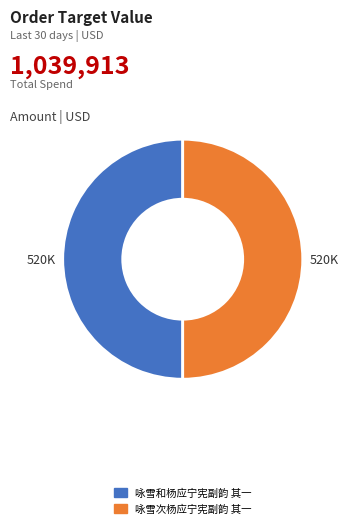

Combined, do 咏雪次杨应宁宪副韵 其一 and 咏雪和杨应宁宪副韵 其一 account for over 50%?

Yes